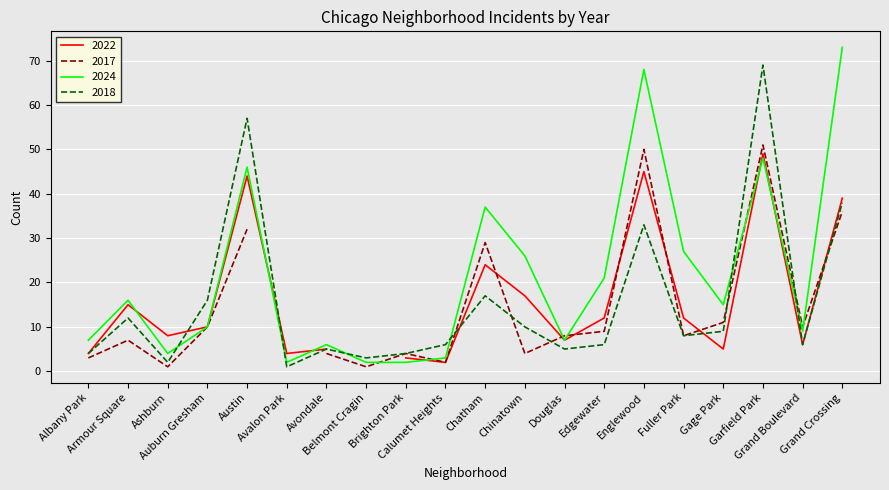

Between Albany Park and Garfield Park, which is larger?

Garfield Park